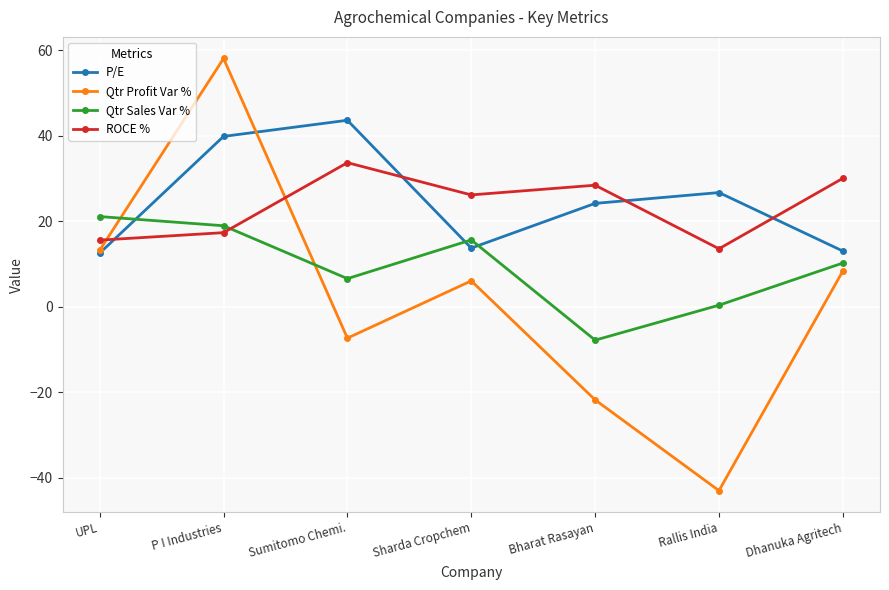

Is this an area chart (filled region under the line)?

No